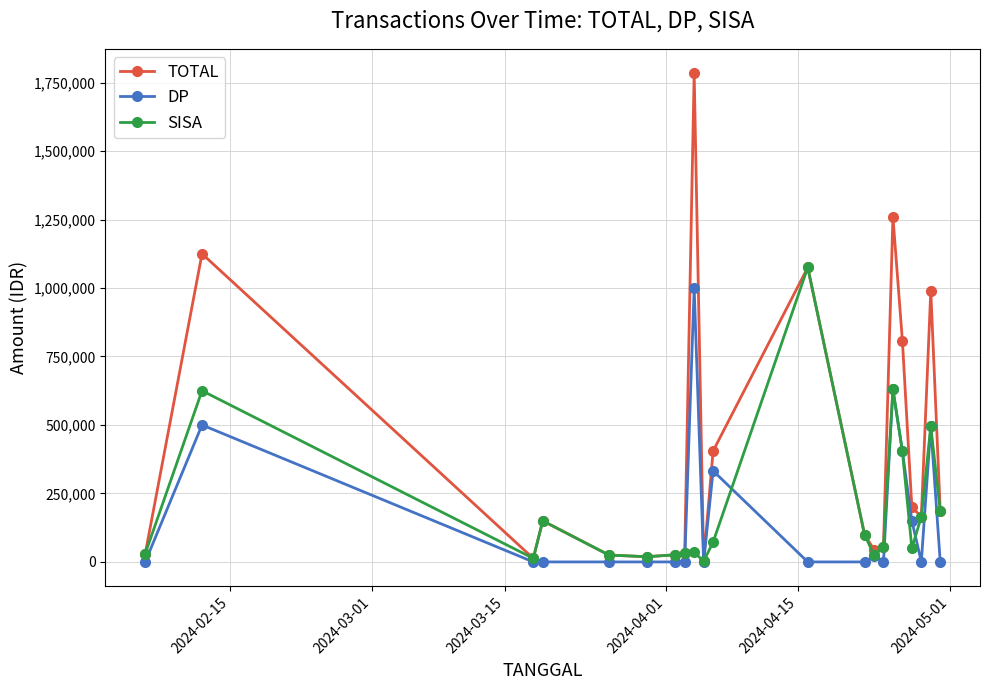

True or false: SISA has more than 2 points higher than both neighbors.

True